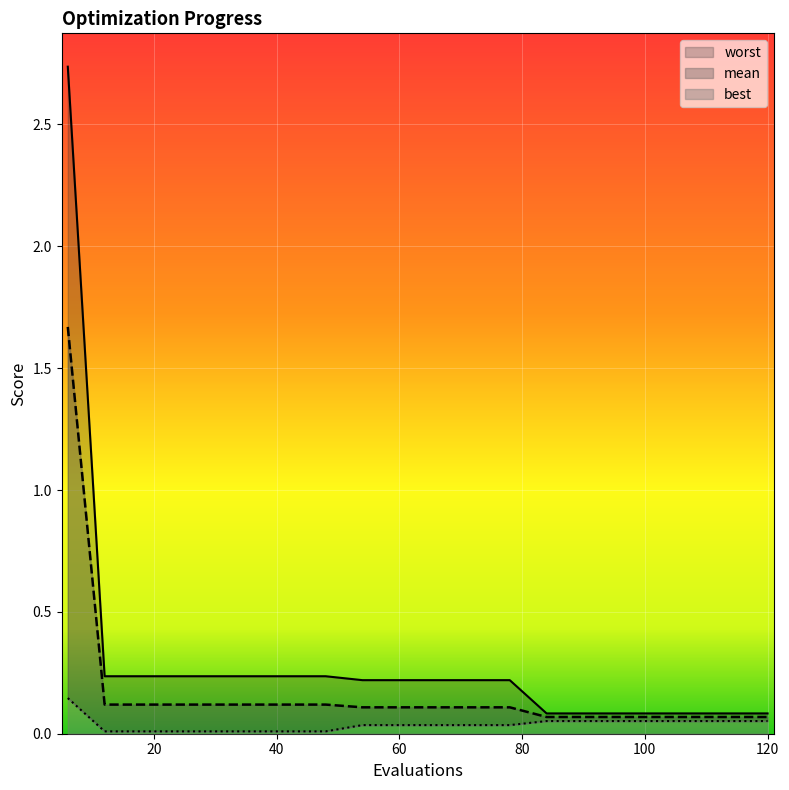

At how many categories does at least one series exceed 0?

20